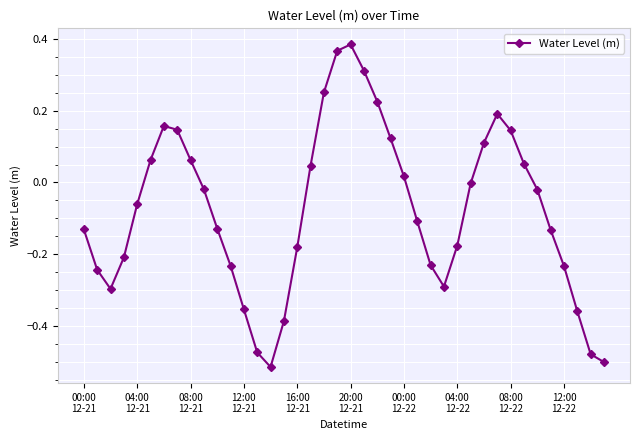

How many interior local valleys (lower than both neighbors) does the data have?

3